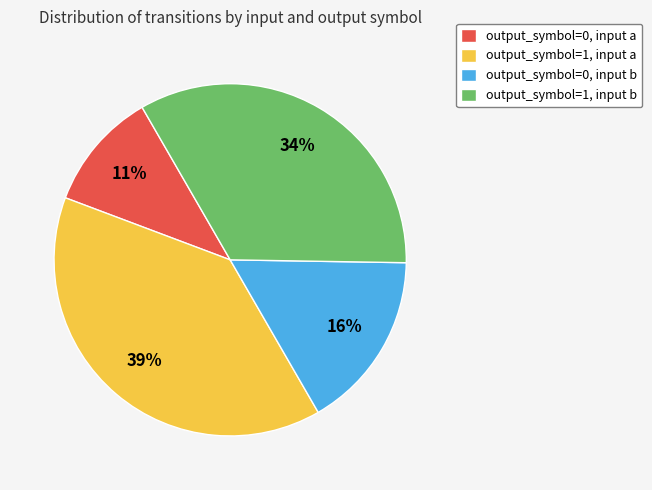

To the nearest percent, what portion does output_symbol=1, input b represent?

34%